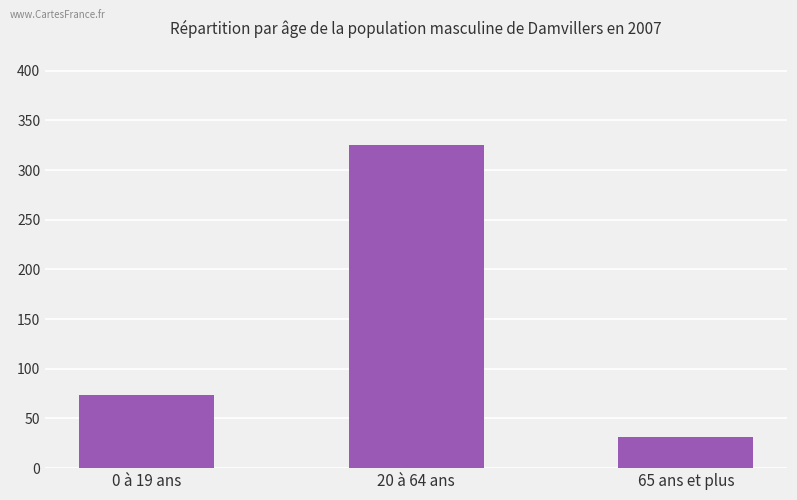

What is the label of the 1st bar from the left?

0 à 19 ans